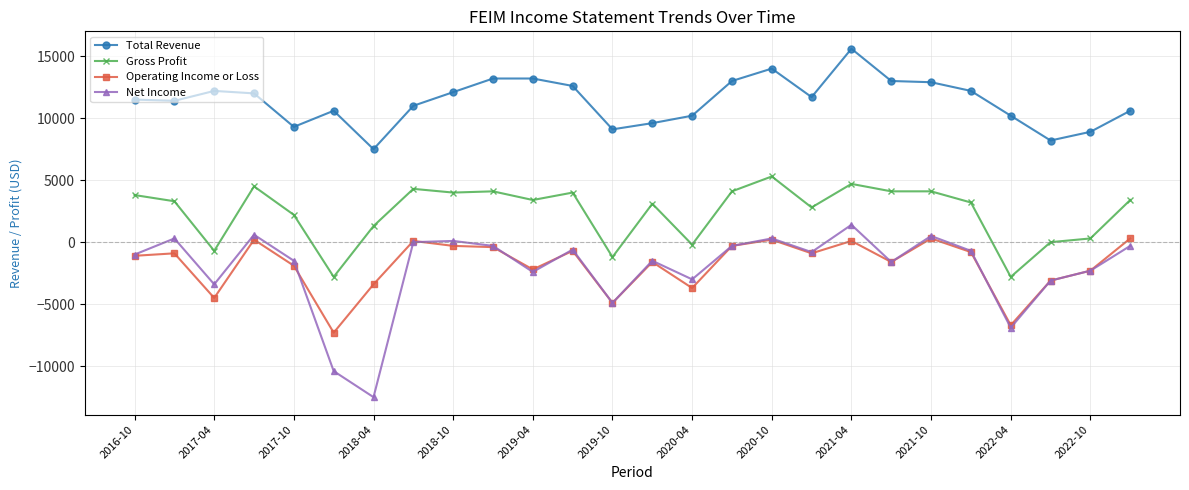

True or false: Gross Profit and Operating Income or Loss intersect in this chart.

False